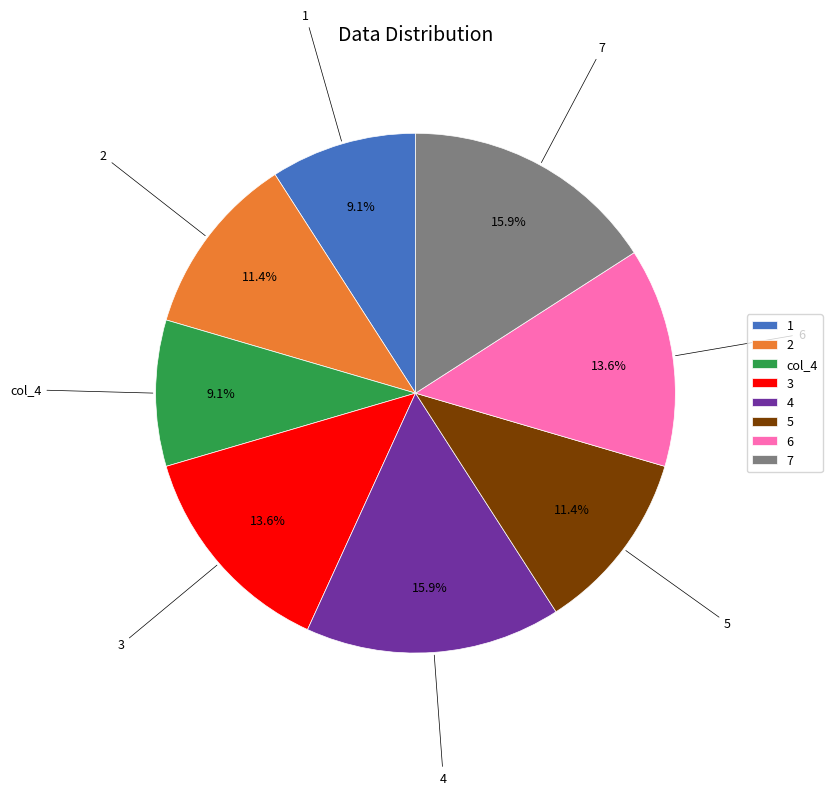

Is it true that 6 is 1% of the pie?

False